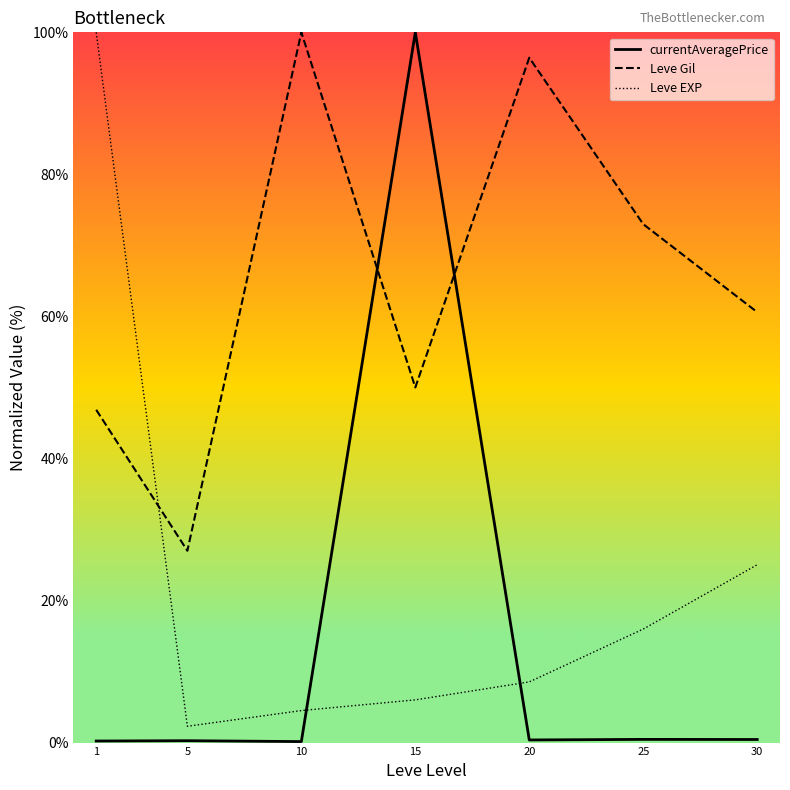

What are all the series names shown in the legend?

currentAveragePrice, Leve Gil, Leve EXP